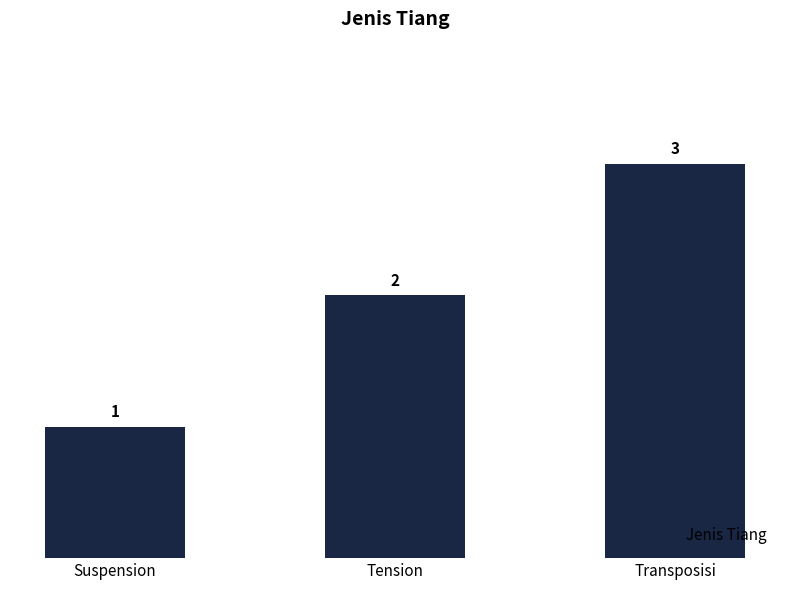

What is the average value?

2